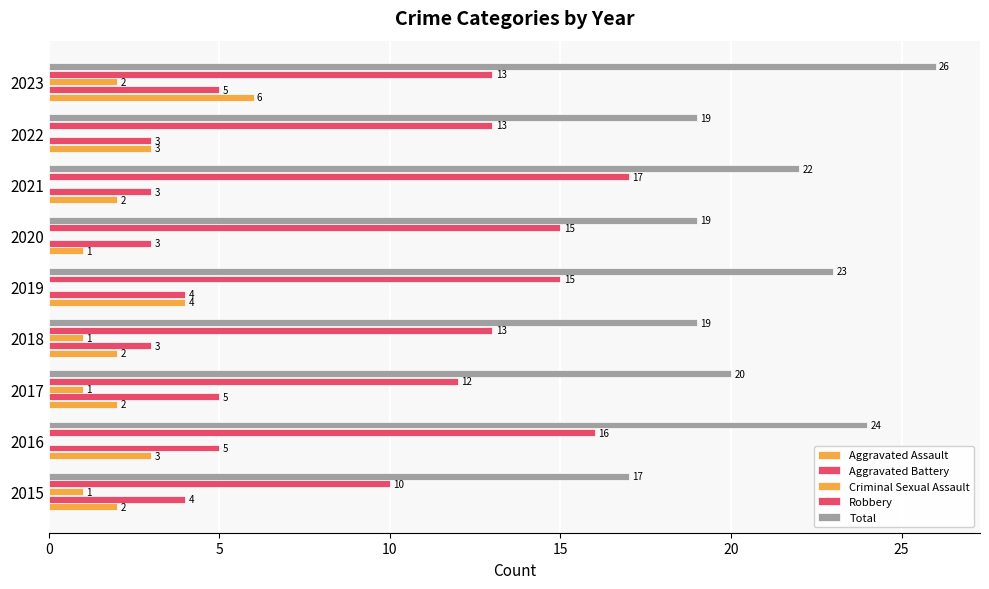

How many data points in Criminal Sexual Assault are above 0?

4